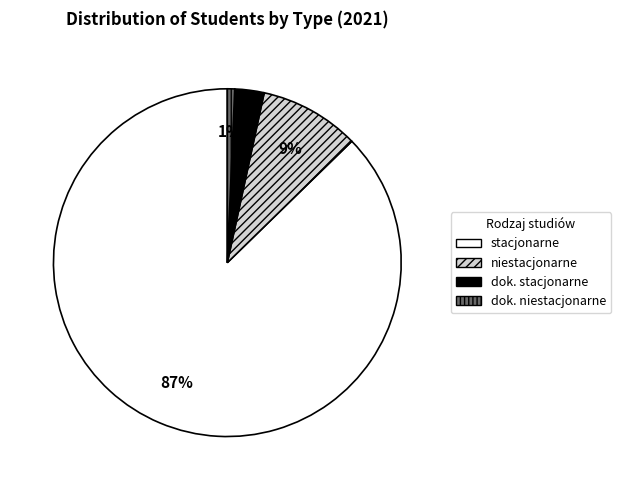

To the nearest percent, what is the average slice percentage?

25%